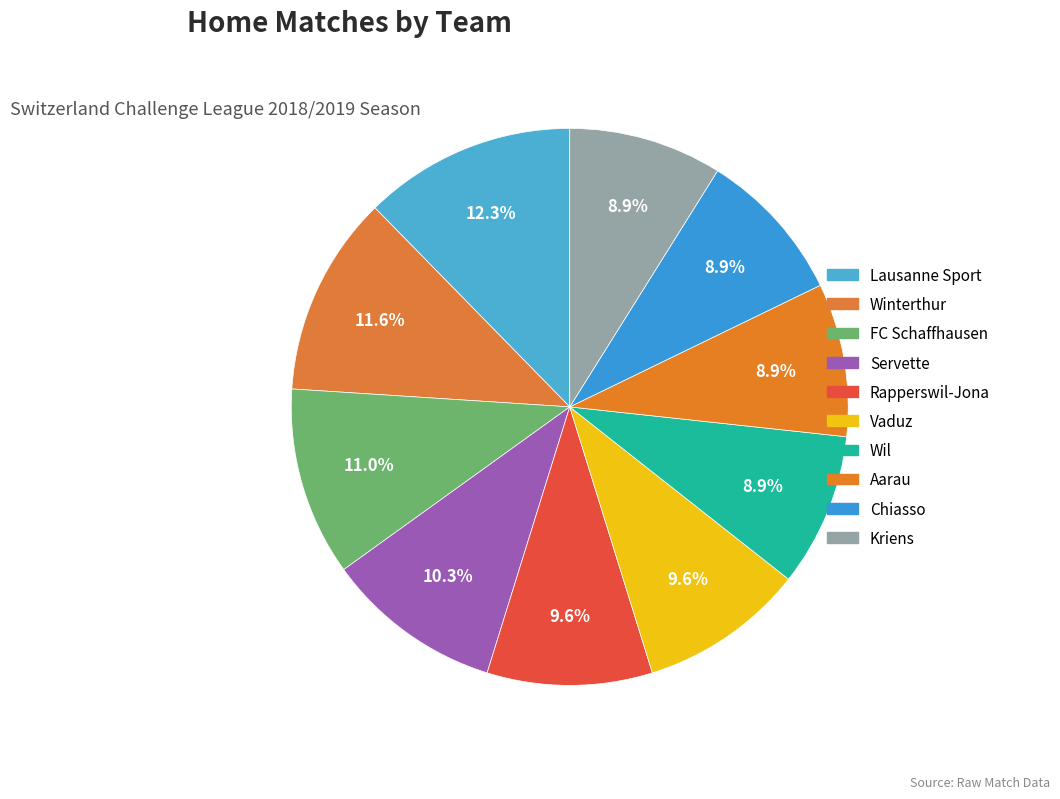

Is it true that Chiasso is 3% of the pie?

False